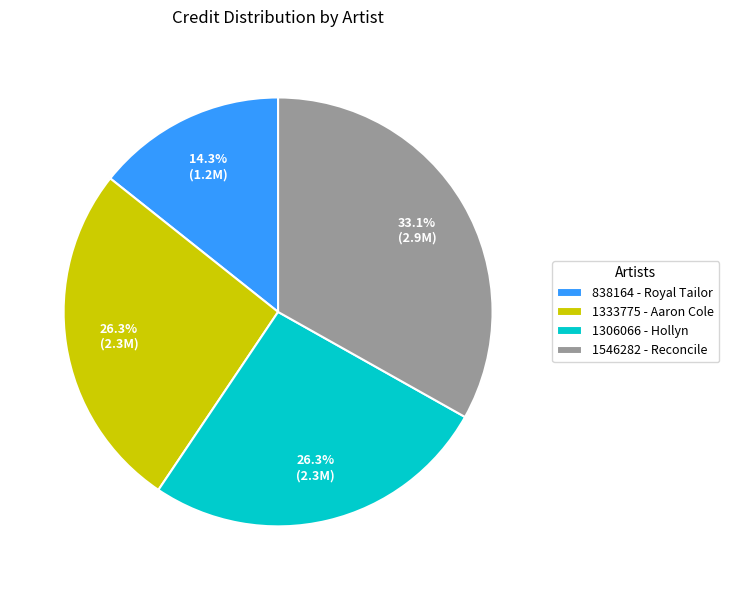

Which category has the smallest portion of the pie?

838164 - Royal Tailor